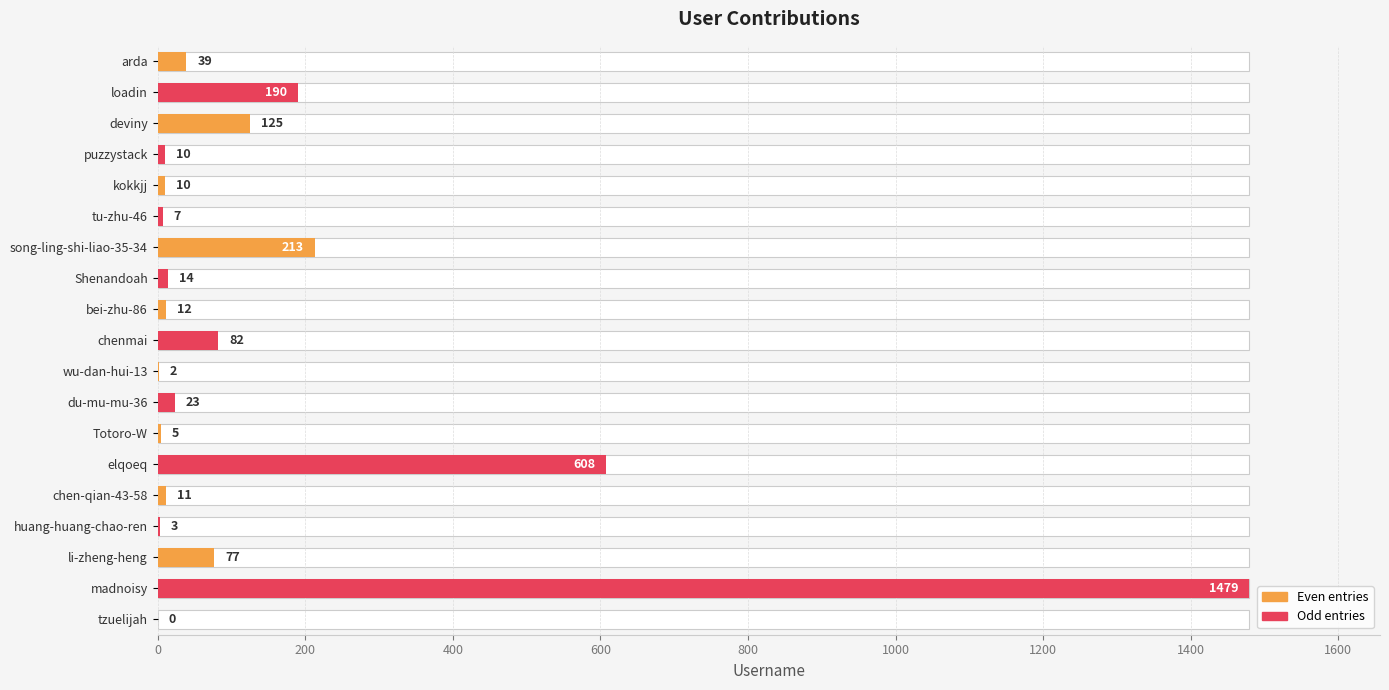

What is the difference between the maximum and second lowest values?

1477